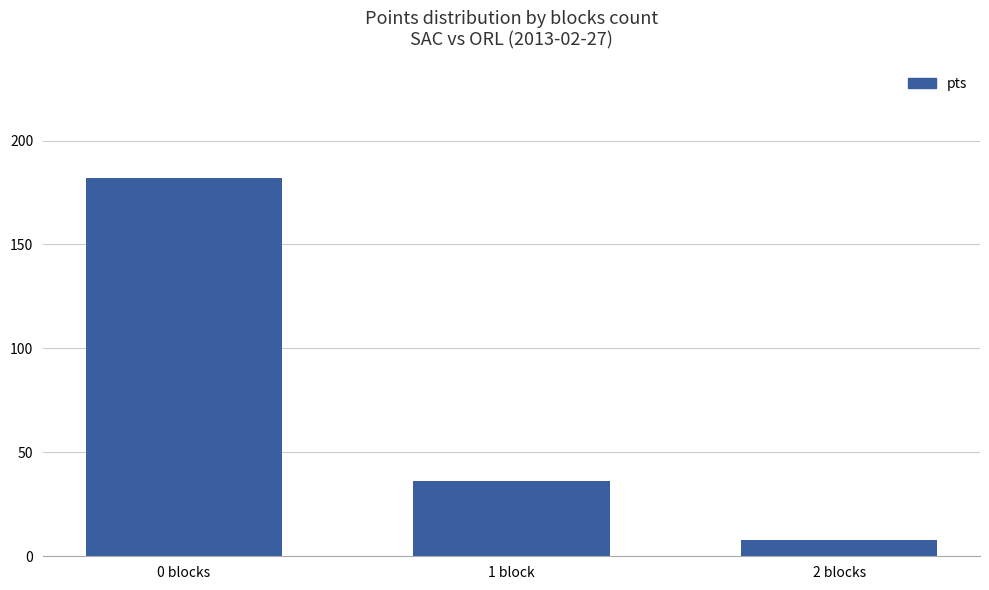

List the labels in order of value, smallest first.

2 blocks, 1 block, 0 blocks